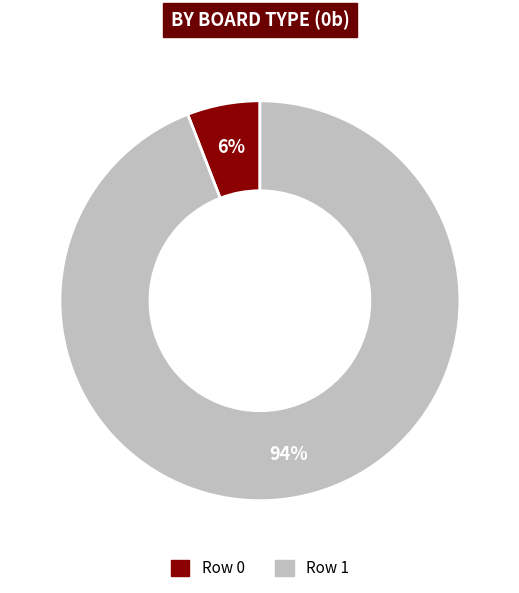

Is there a majority slice in this chart?

Yes